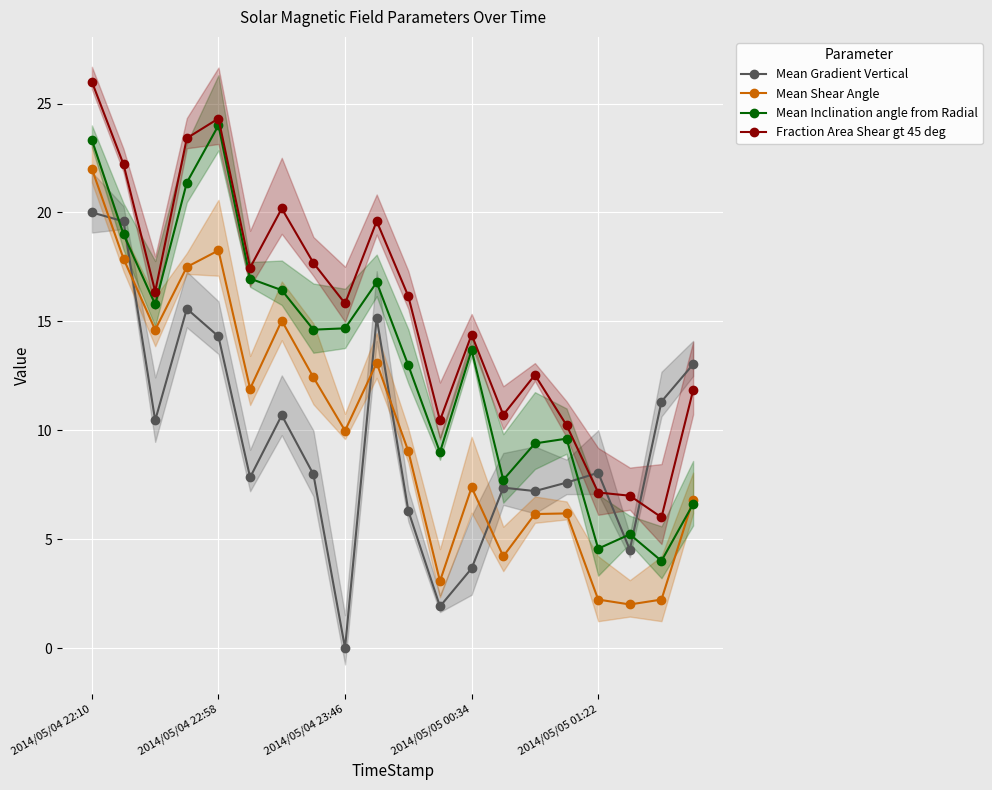

At how many categories does at least one series exceed 19?

6